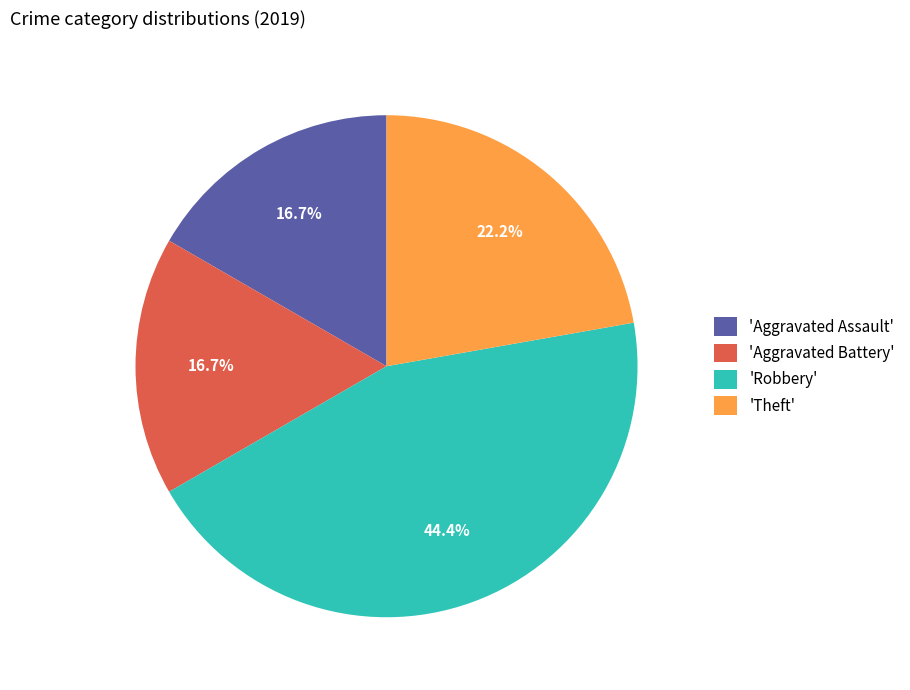

Between 'Robbery' and 'Theft', which is larger?

'Robbery'